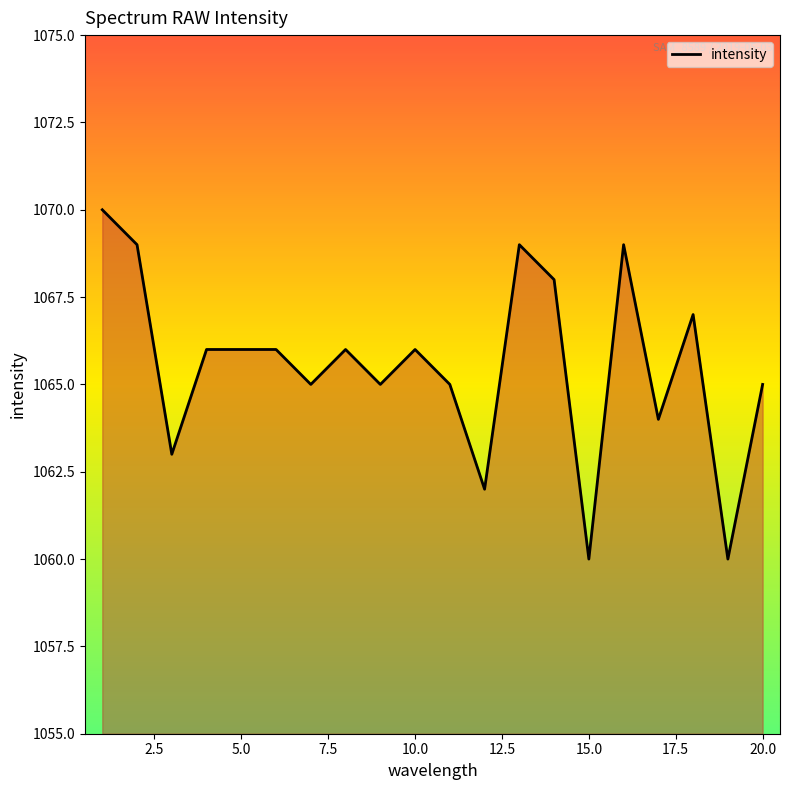

What is the greatest value displayed?

1070